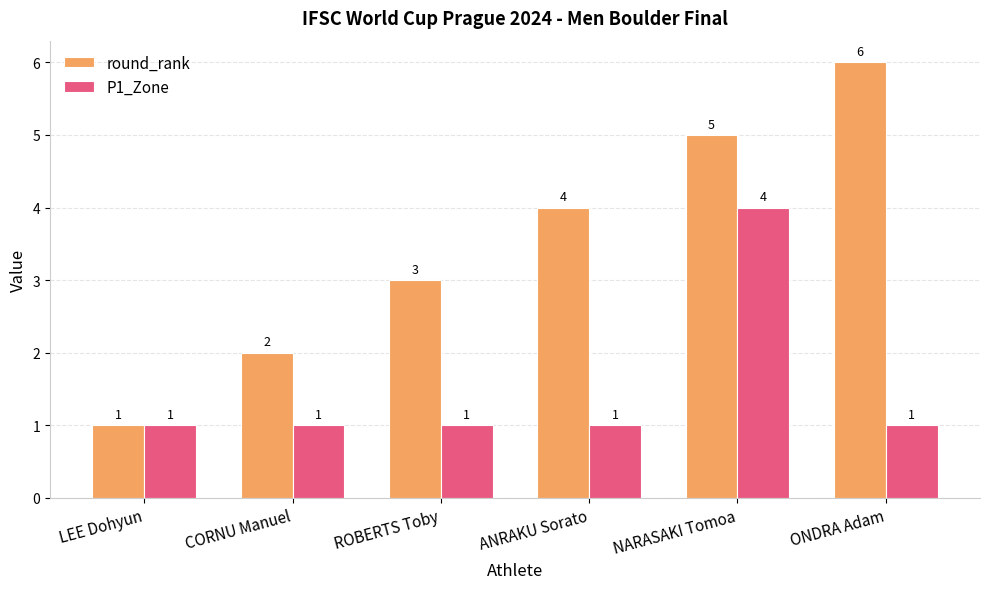

List the labels in order of round_rank value, smallest first.

LEE Dohyun, CORNU Manuel, ROBERTS Toby, ANRAKU Sorato, NARASAKI Tomoa, ONDRA Adam